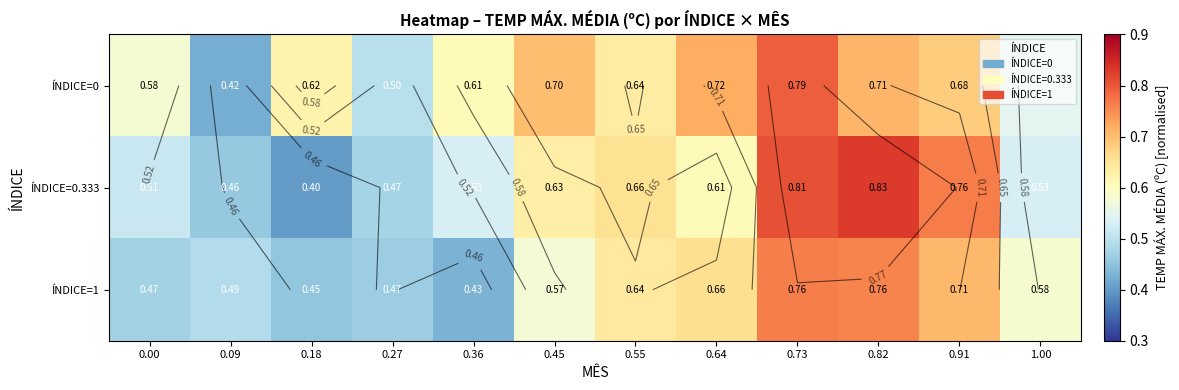

Which series has the largest total across all categories?

ÍNDICE=0